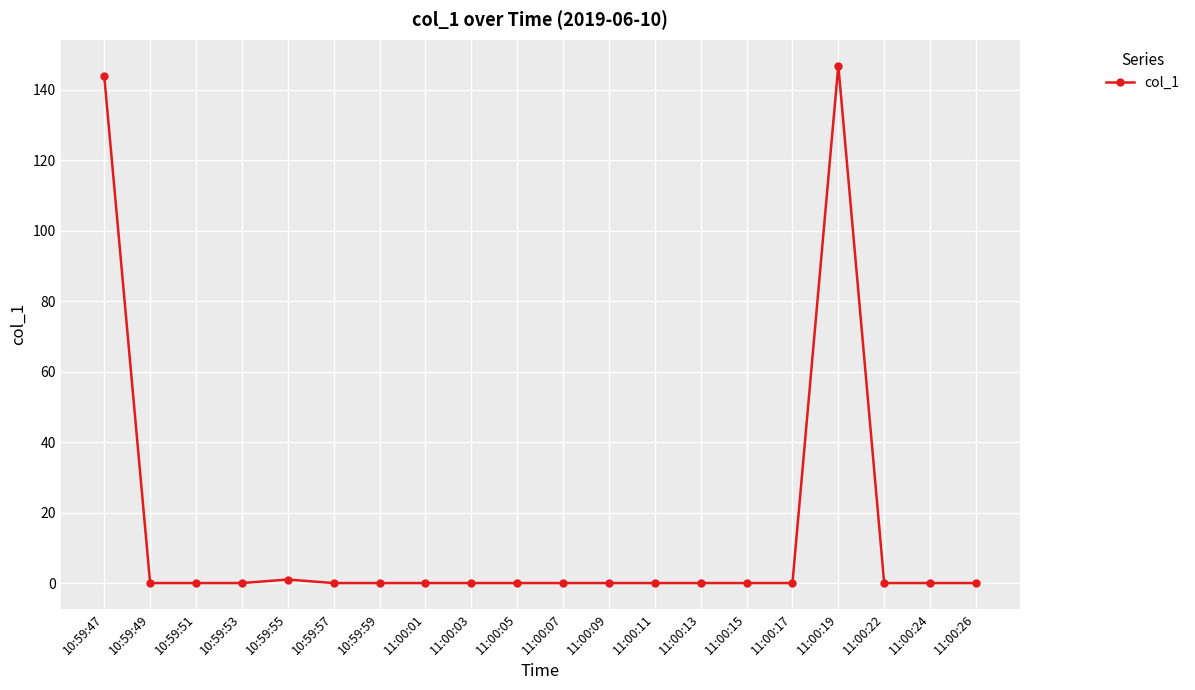

What is the label of the 1st point from the right?

11:00:26